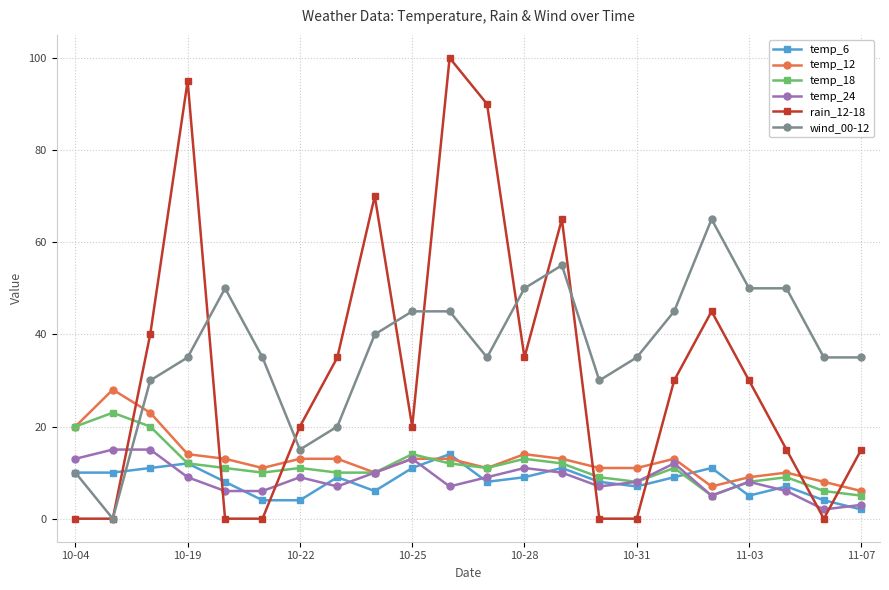

True or false: temp_6 has more than 2 points higher than both neighbors.

True